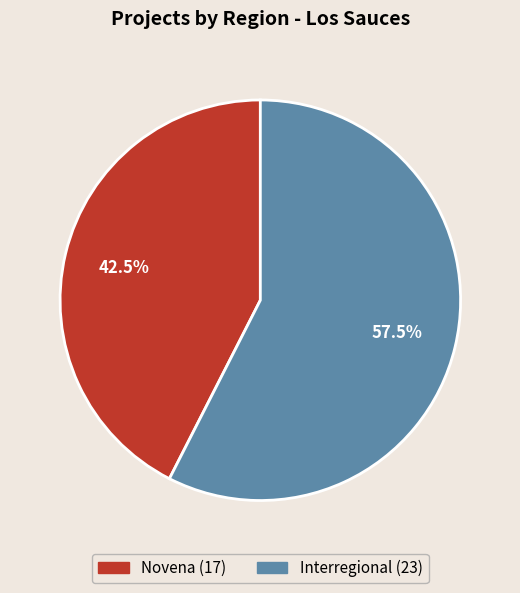

What is the ratio of the value at Novena to the value at Interregional?

0.7